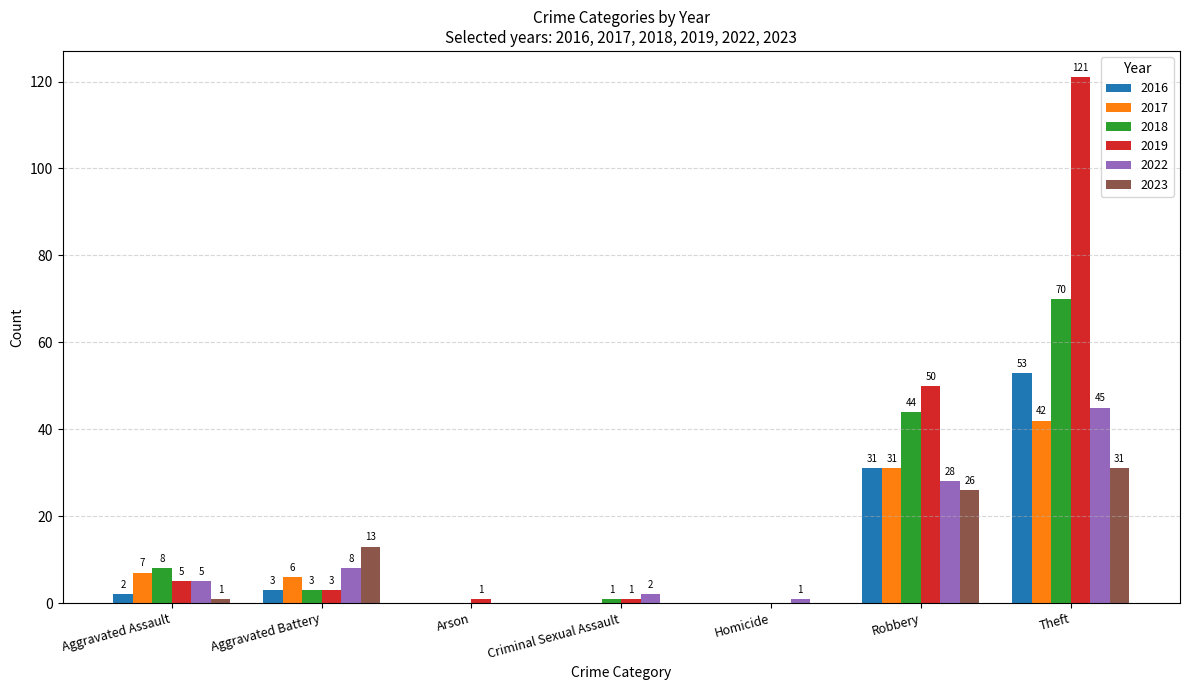

Which series has the largest total across all categories?

2019